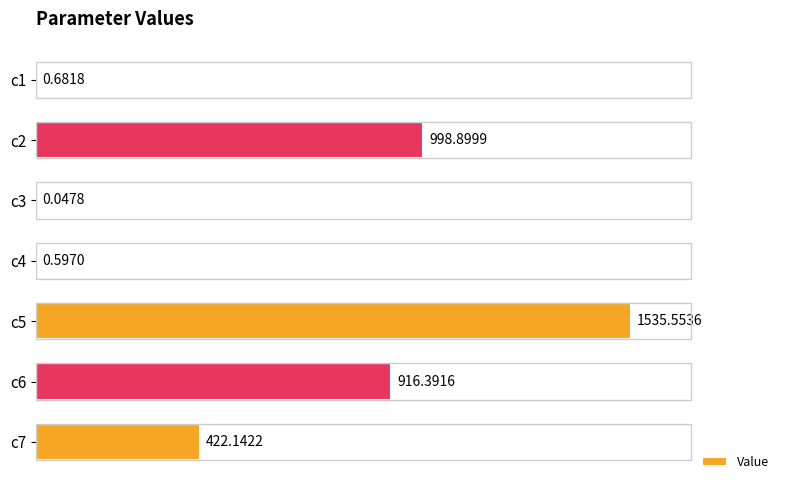

Between c5 and c4, which is larger?

c5